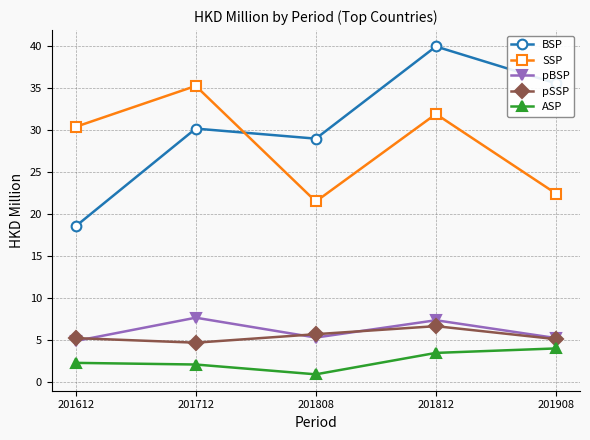

What is the spread (max minus min) of values at 201712?

33.2